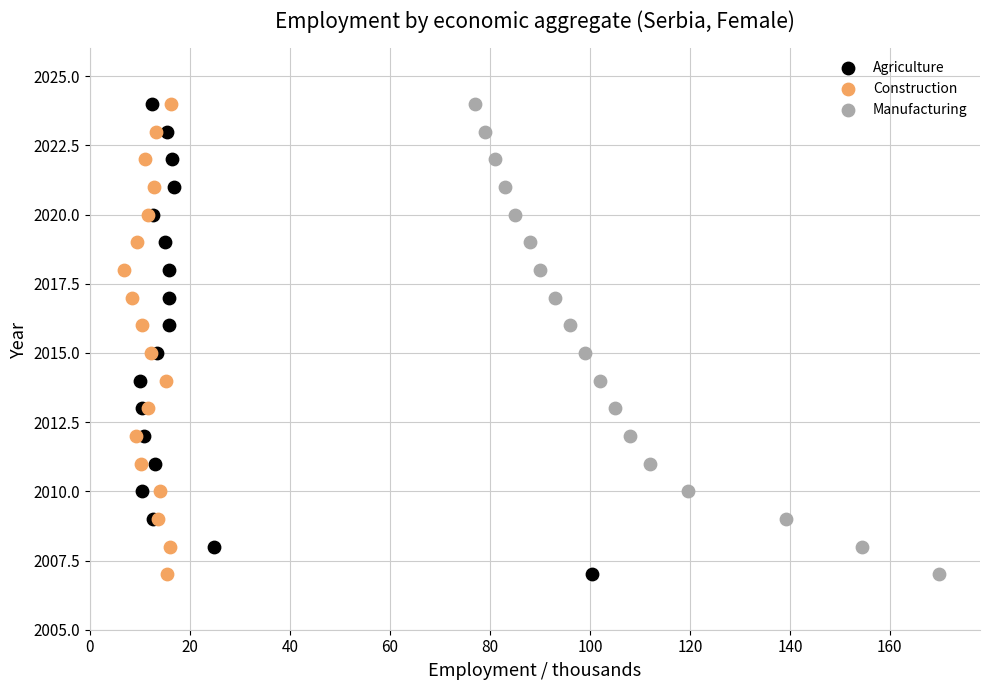

What are all the series names shown in the legend?

Agriculture, Construction, Manufacturing